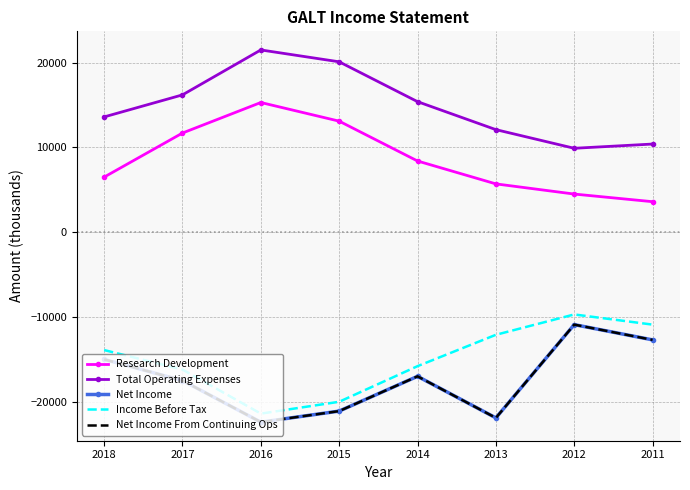

Reading right to left, what are all the values shown in this chart?

Research Development: 3600	4500	5700	8400	13100	15300	11700	6500
Total Operating Expenses: 10400	9900	12100	15400	20100	21500	16200	13600
Net Income: -12700	-10900	-21900	-17000	-21100	-22400	-17500	-15000
Income Before Tax: -10900	-9700	-12100	-15800	-20000	-21400	-16200	-13900
Net Income From Continuing Ops: -12700	-10900	-21900	-17000	-21100	-22400	-17500	-15000